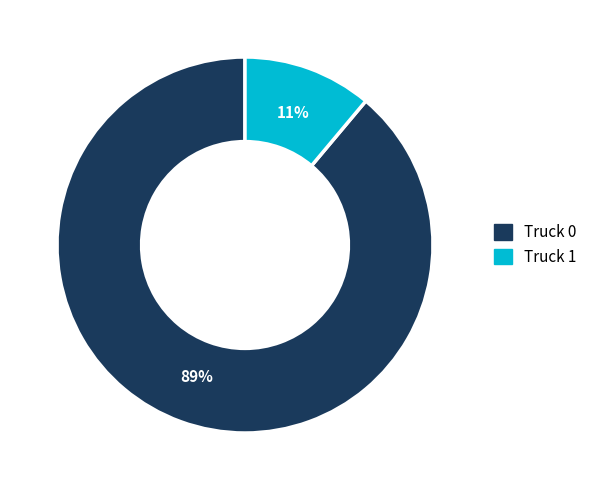

Do Truck 0 and Truck 1 together represent more than half of the pie?

Yes